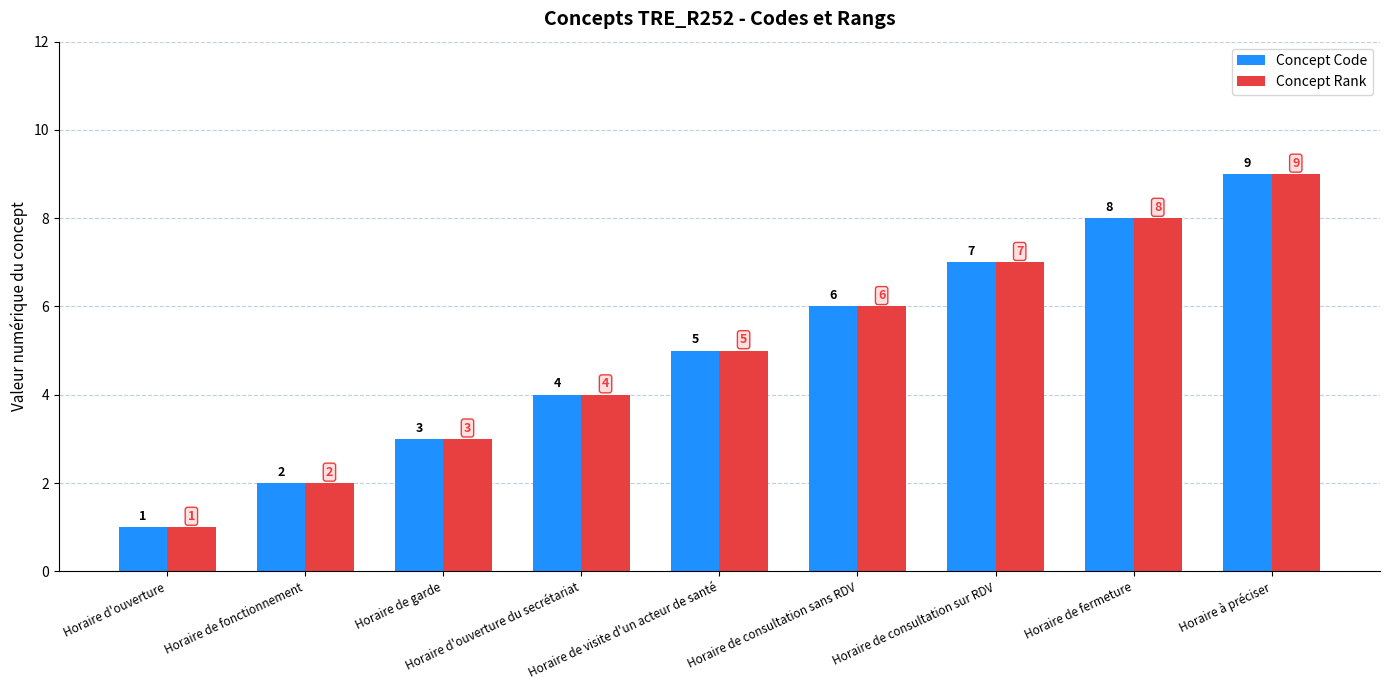

What is the difference between the maximum and minimum values in the Concept Rank series?

8